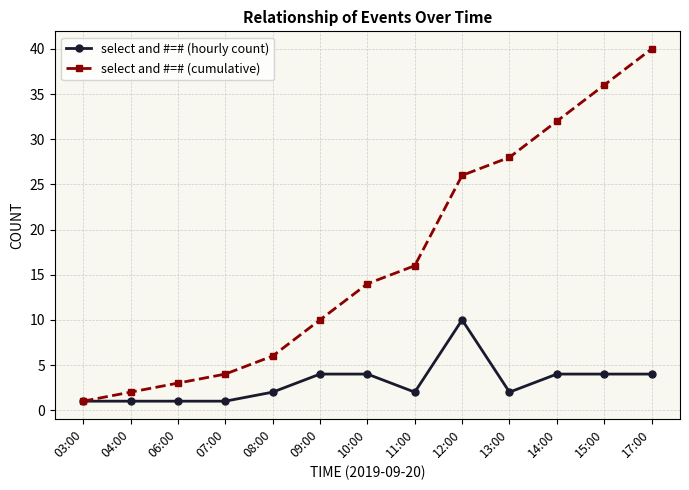

How many values in the select and #=# (cumulative) series are below 14?

6